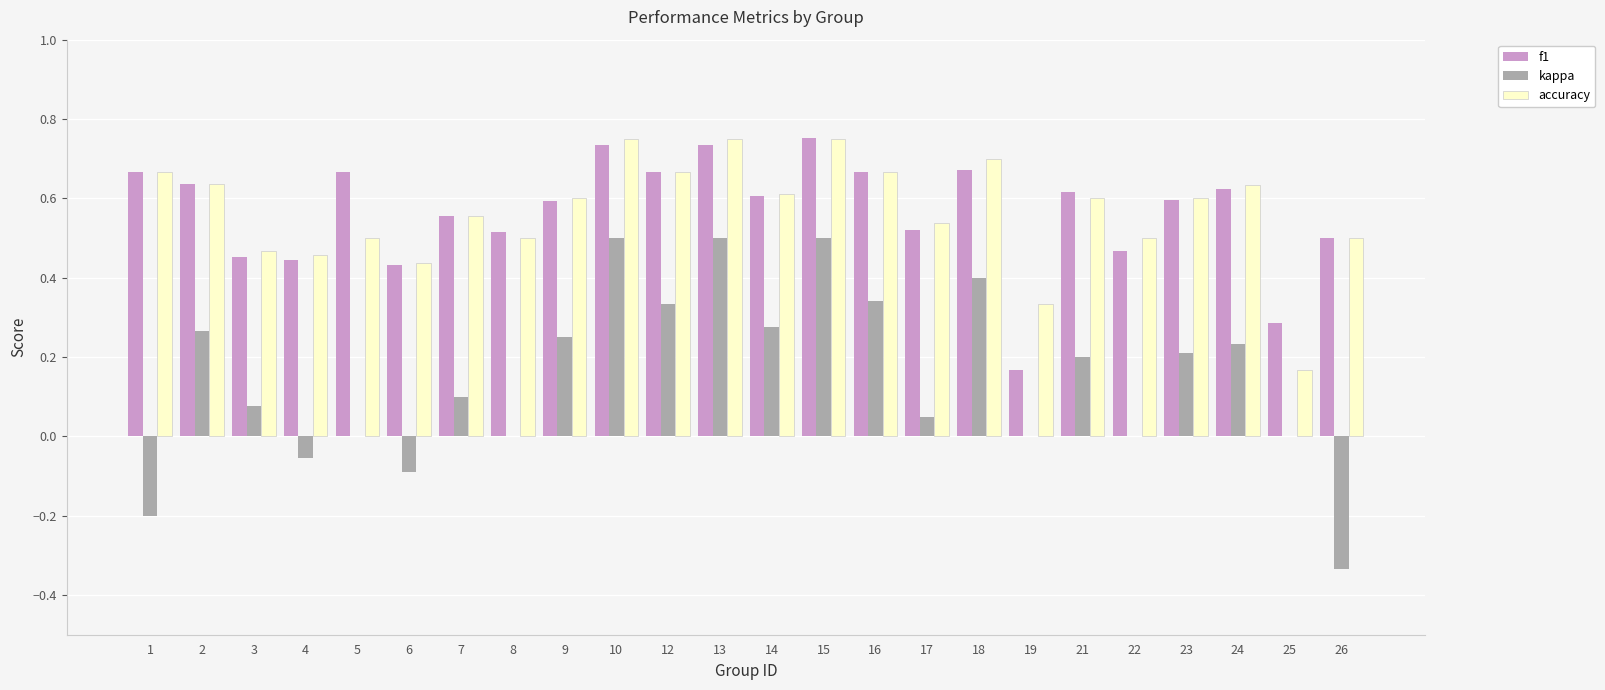

Between 12 and 26, which series saw the biggest shift?

kappa